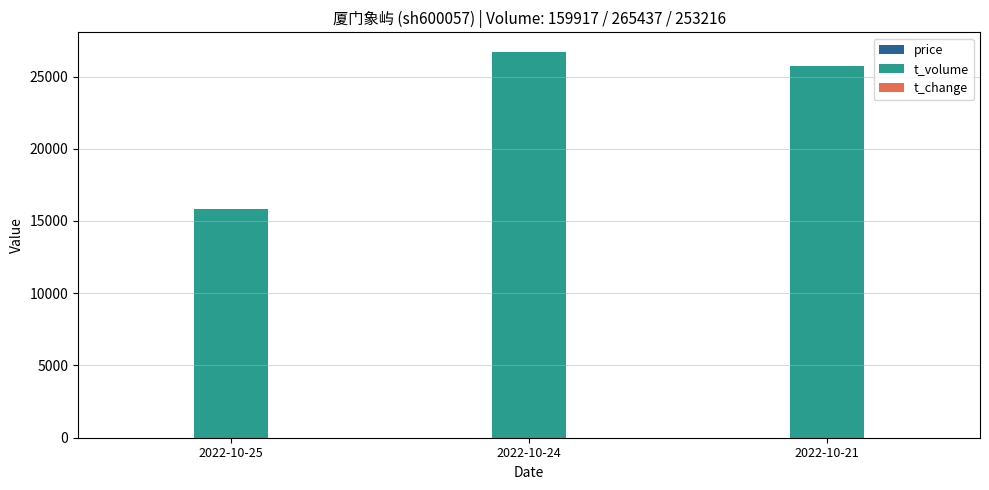

The value of t_volume at 2022-10-24 is 36632.4. True or false?

False